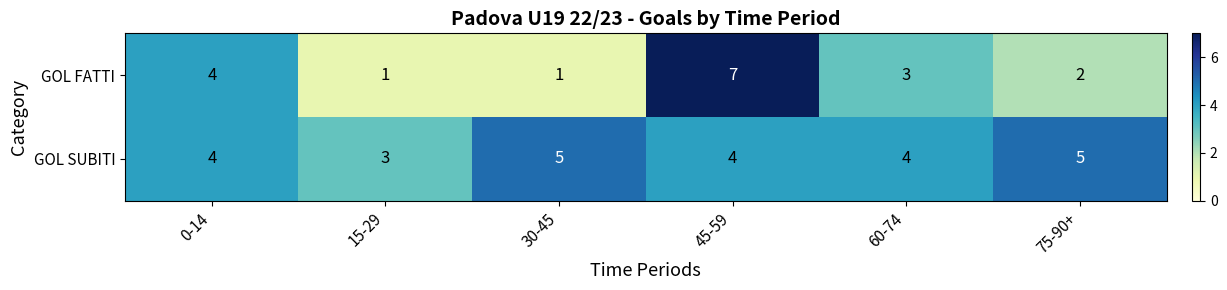

What is the greatest value displayed?

7